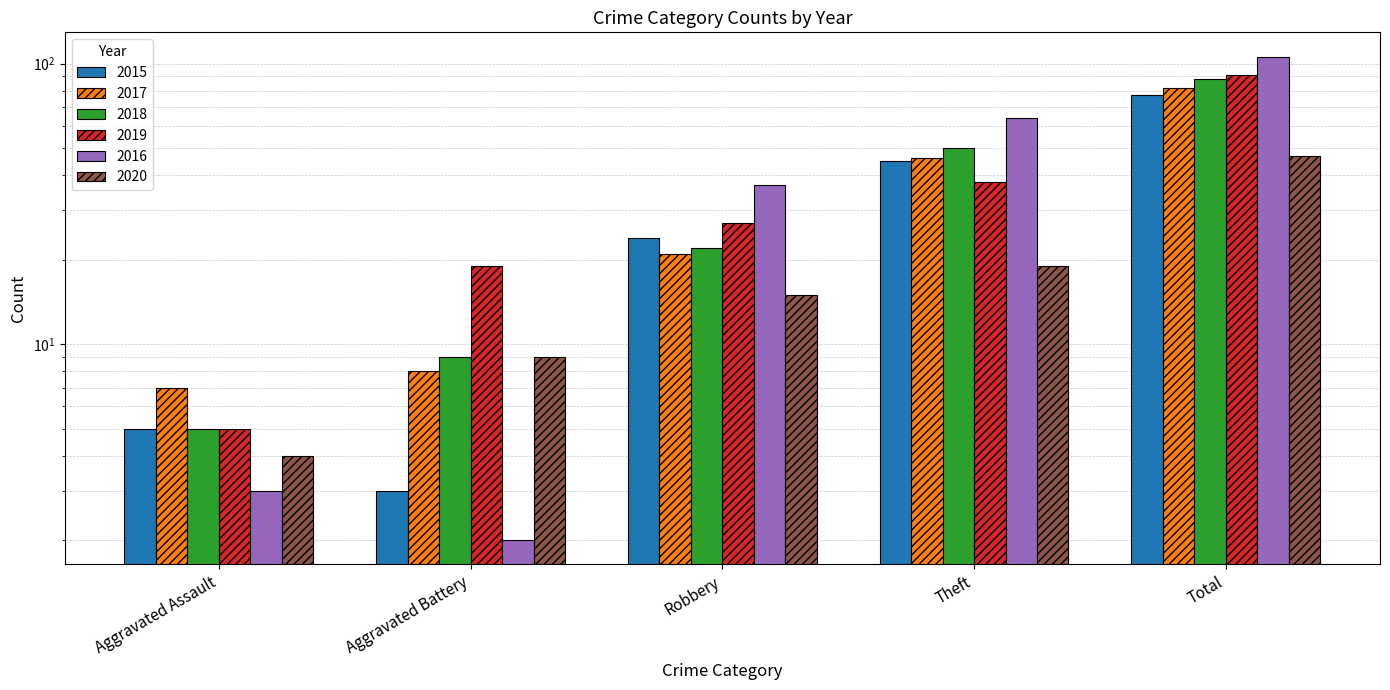

At which label does 2017 reach its peak?

Total